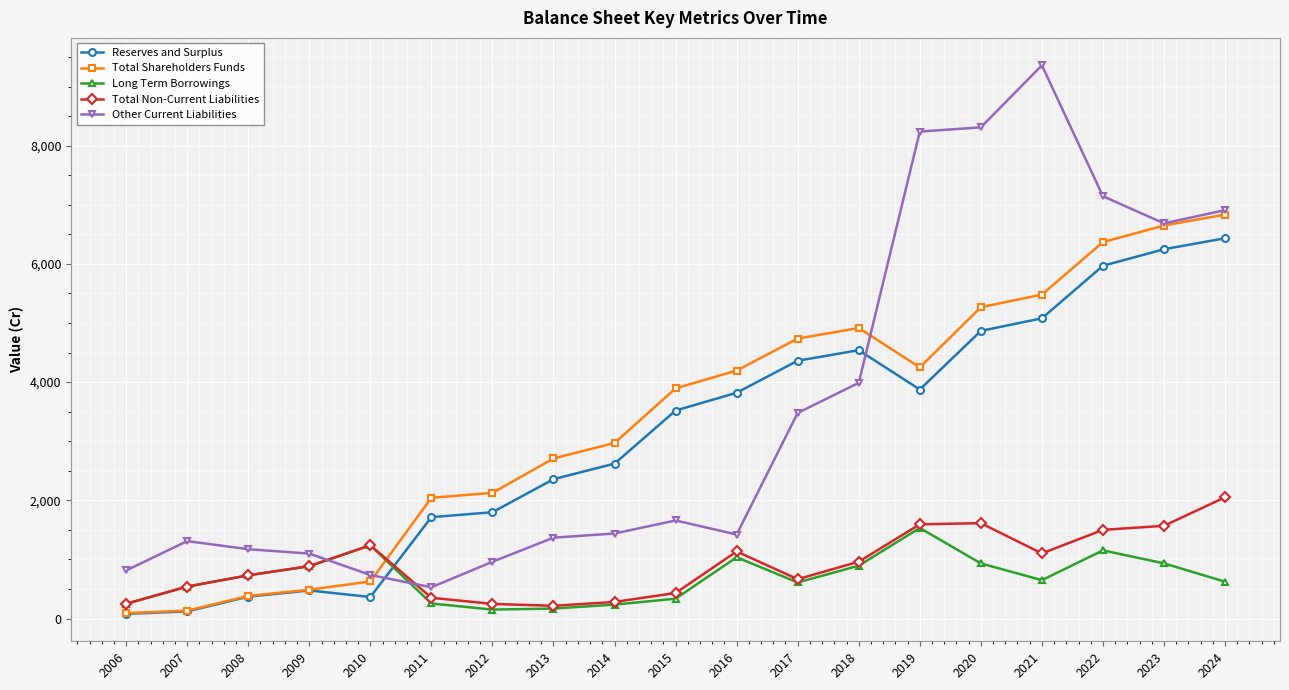

How many series are shown in this chart?

5